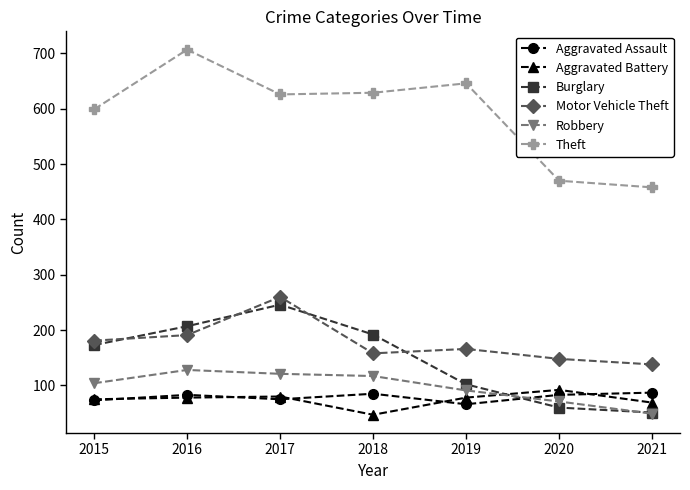

How many values in the Burglary series are below 173?

3